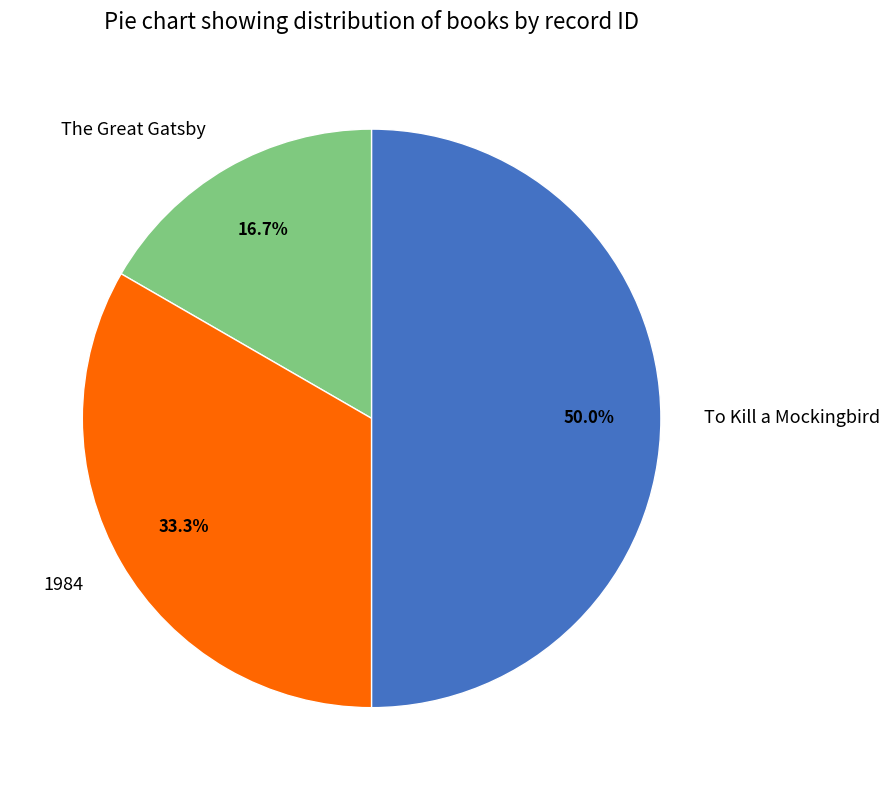

Which has a higher value, The Great Gatsby or 1984?

1984